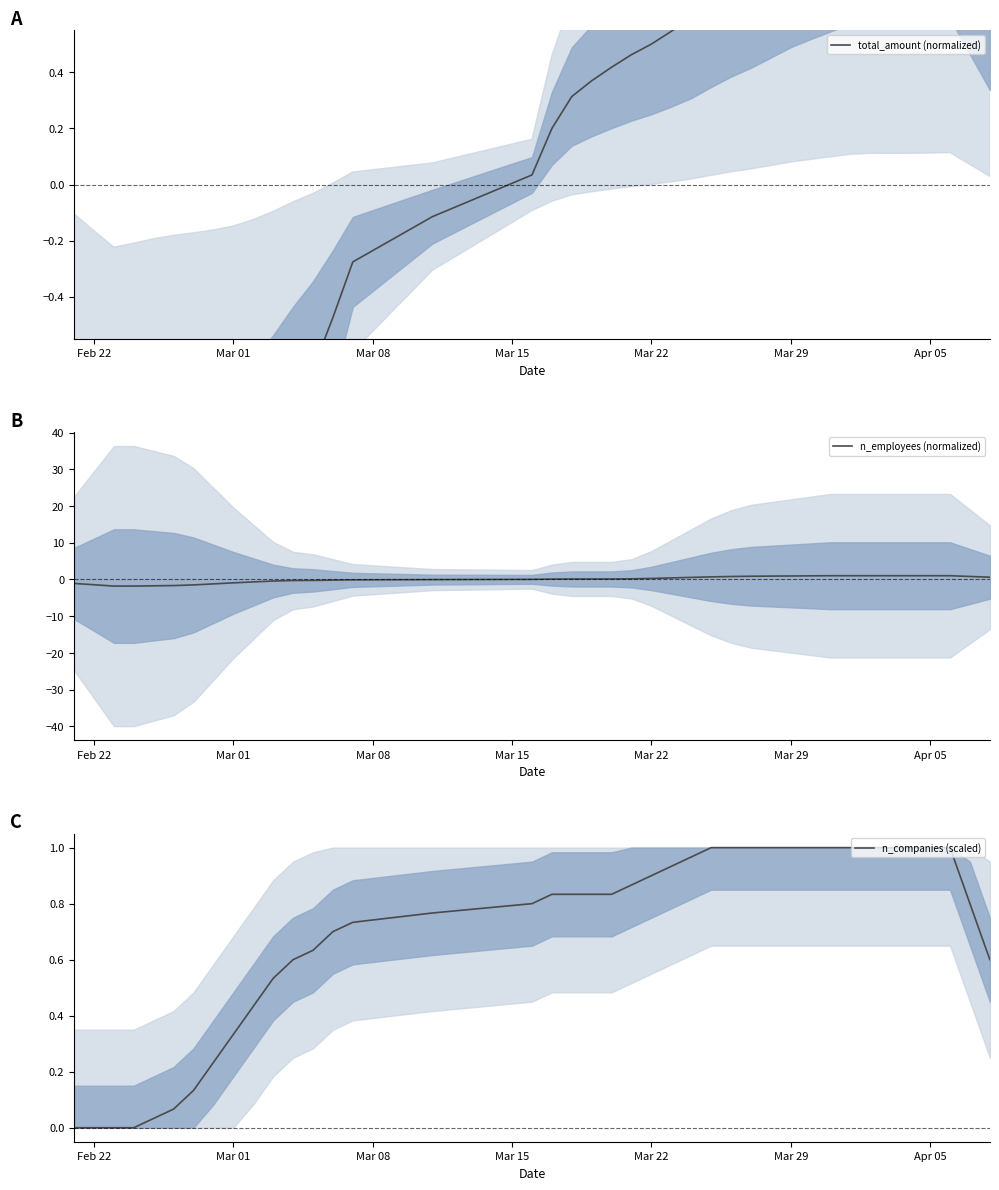

How many data points in n_employees (normalized) are above 0?

24